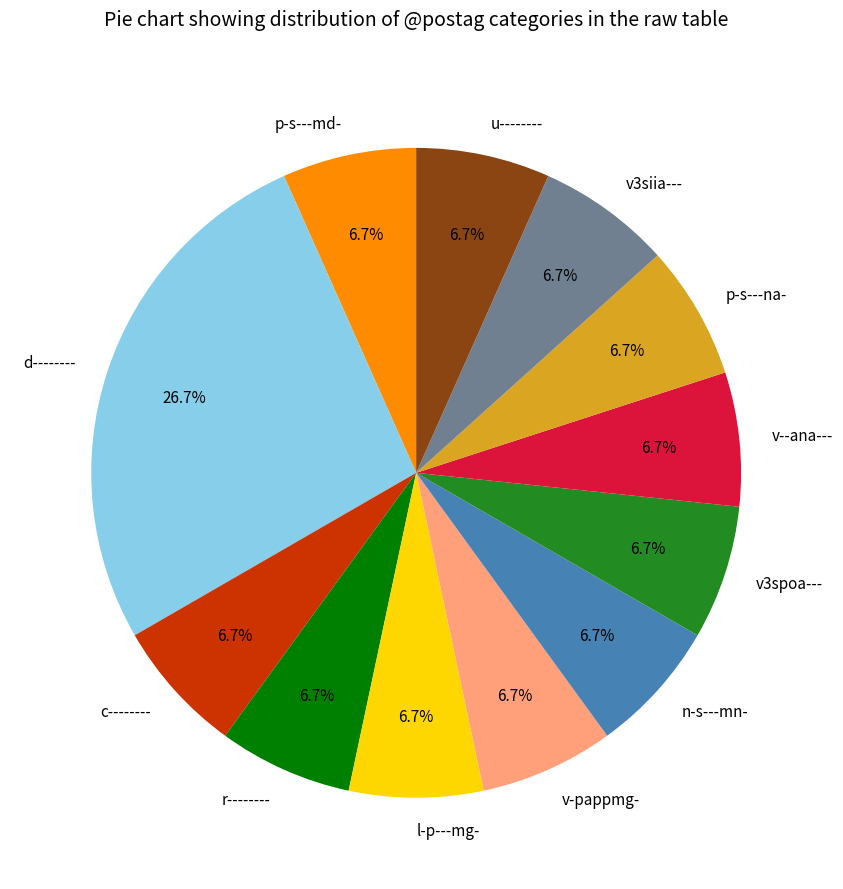

What is the largest slice in the pie chart?

d--------